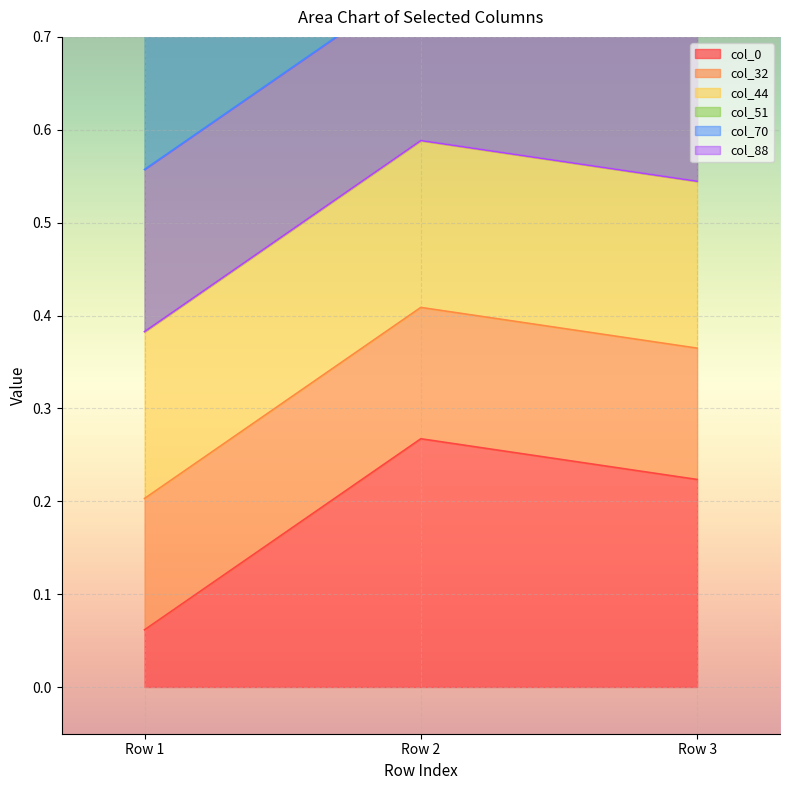

What is the sum of all col_44 values?

0.5